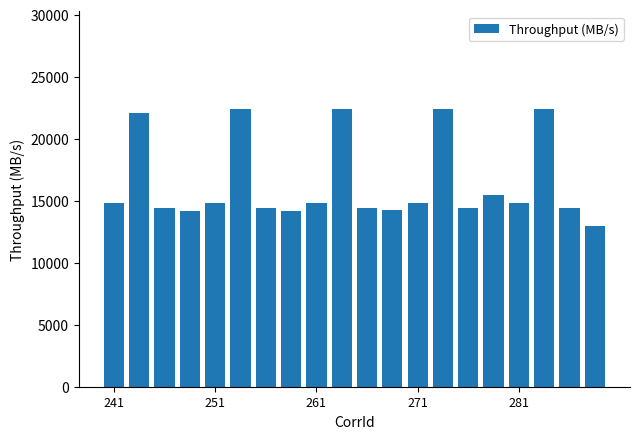

What is the maximum value shown in the chart?

22423.3